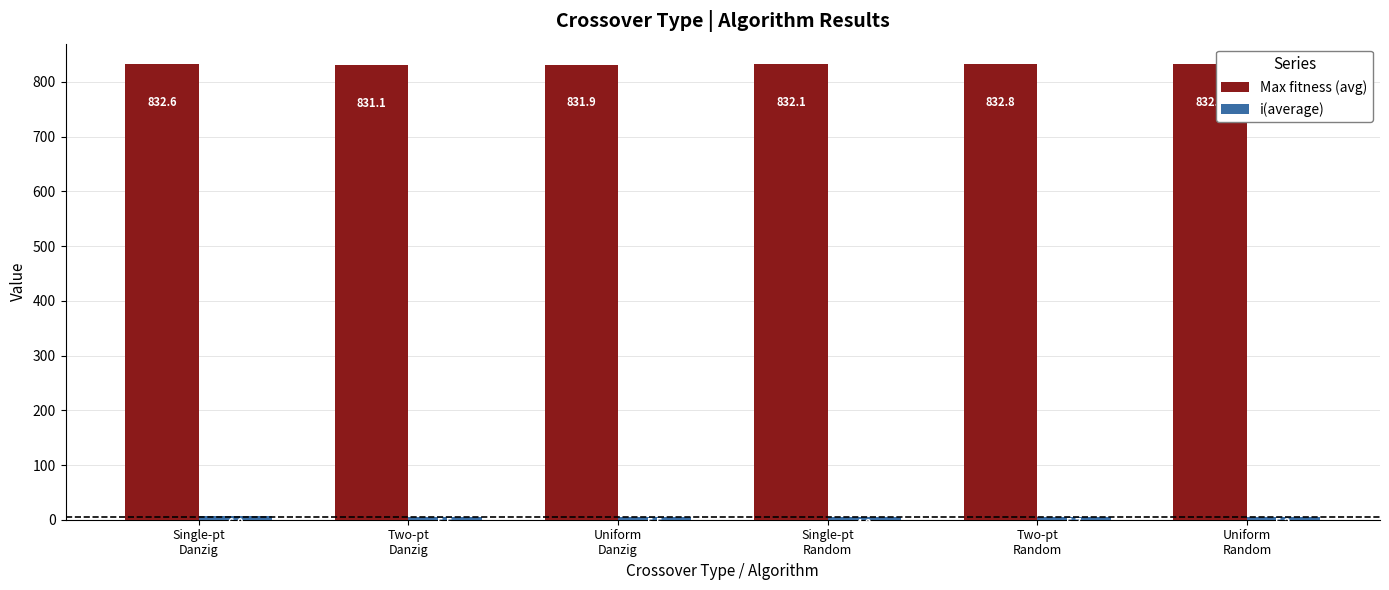

What is the minimum value shown in the chart?

4.2